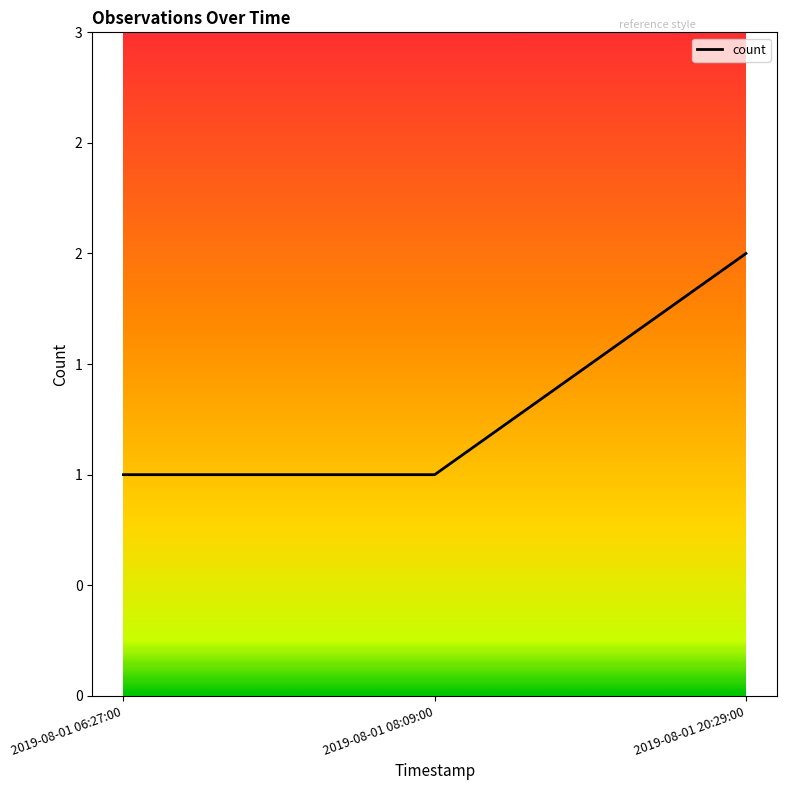

Does the chart display data point markers on the line(s)?

No